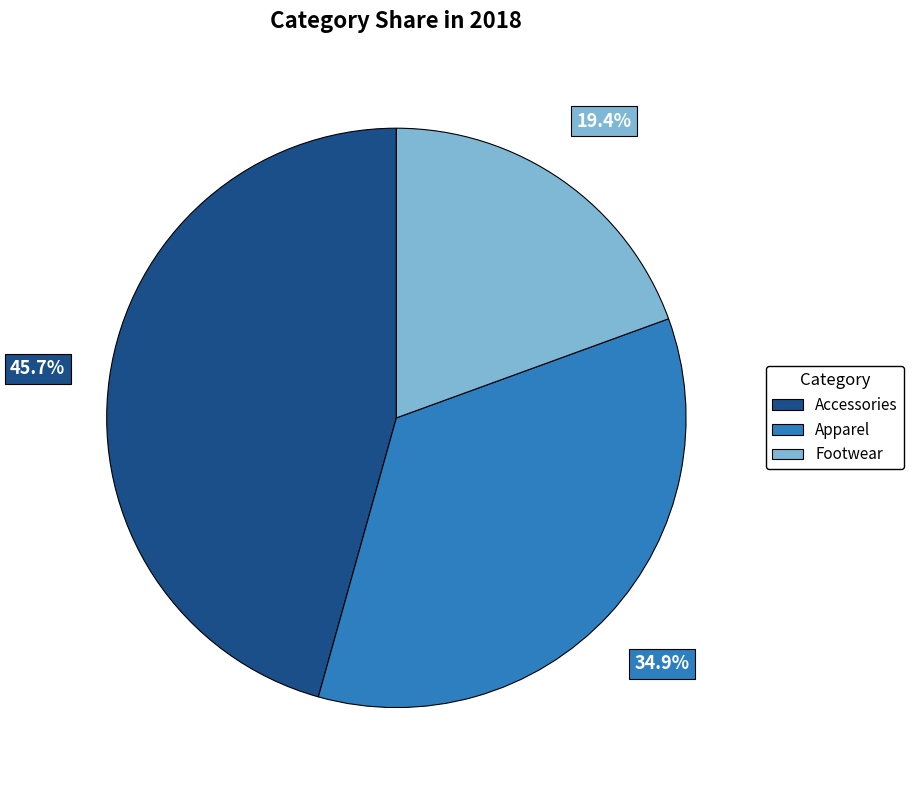

Which slice is the largest?

Accessories